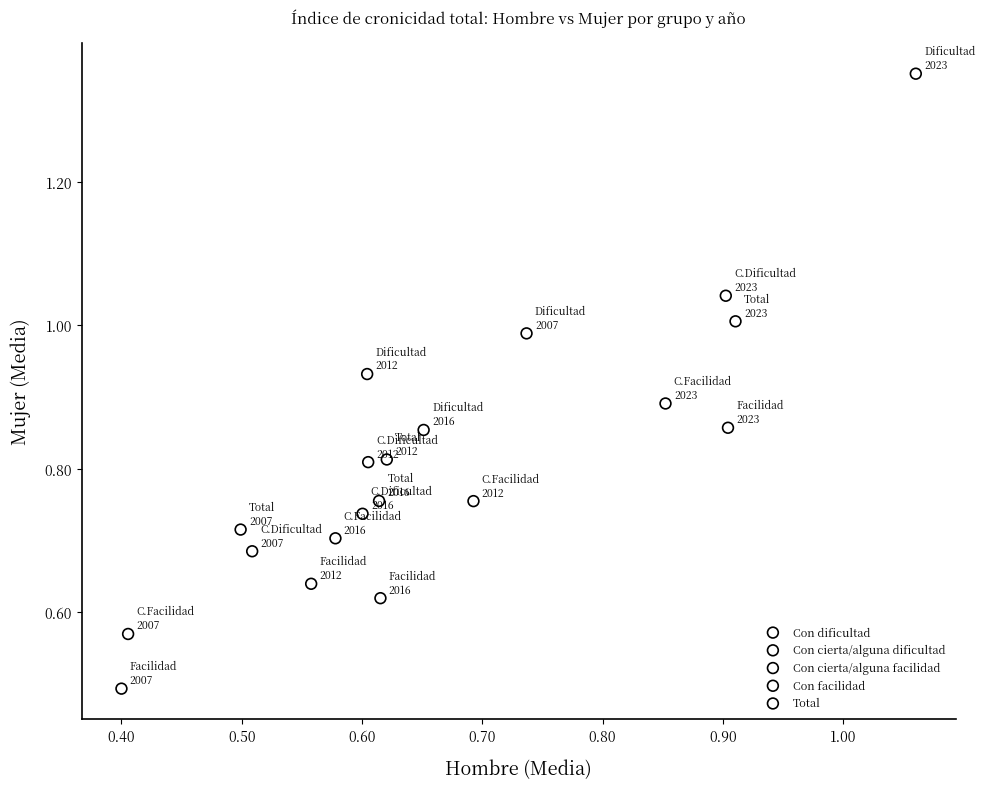

Which series reaches the maximum Y coordinate?

Con dificultad